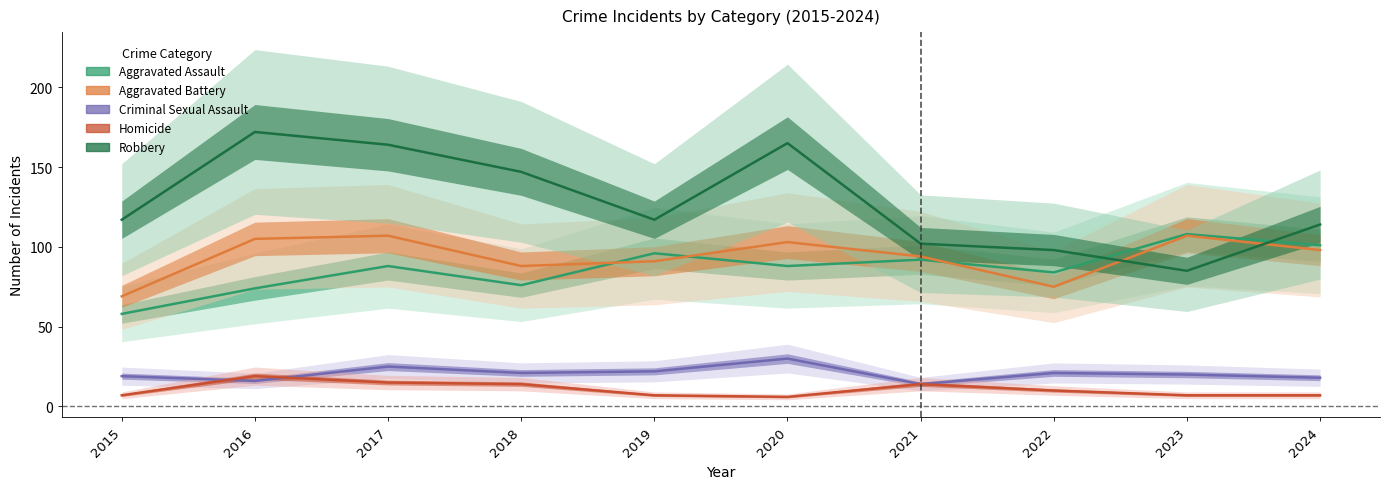

What is the approximate value of Aggravated Battery at 2015, to the nearest 5?

70